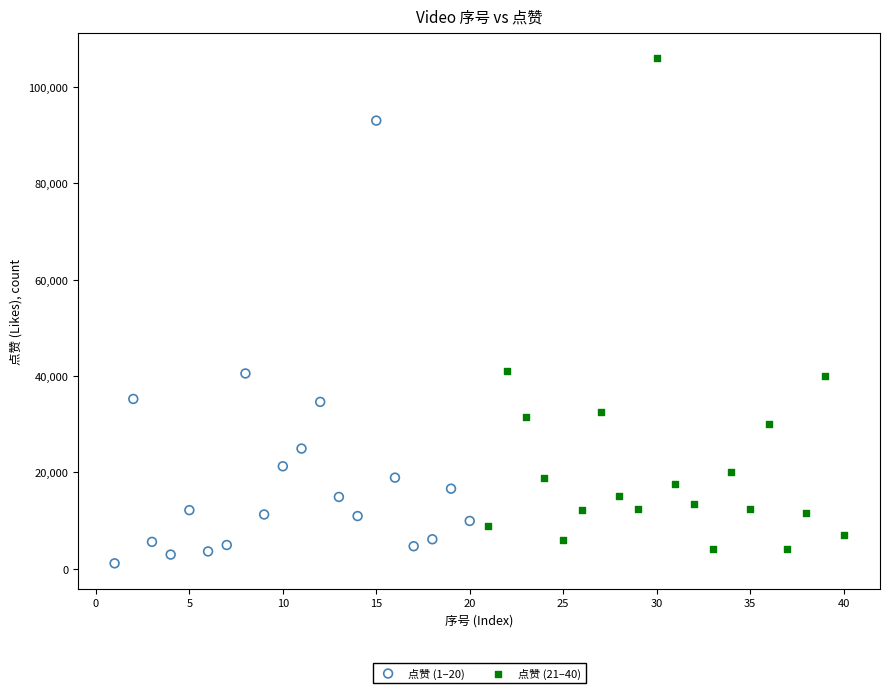

Which series has the widest spread of Y values?

点赞 (21–40)